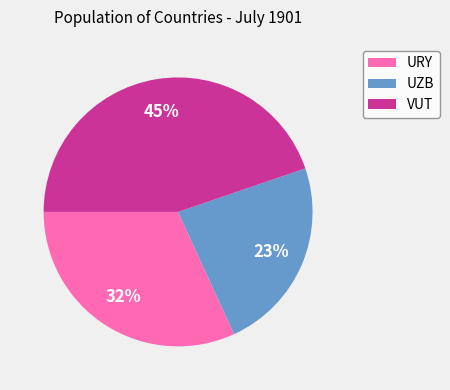

What percentage is the UZB slice, to the nearest percent?

23%